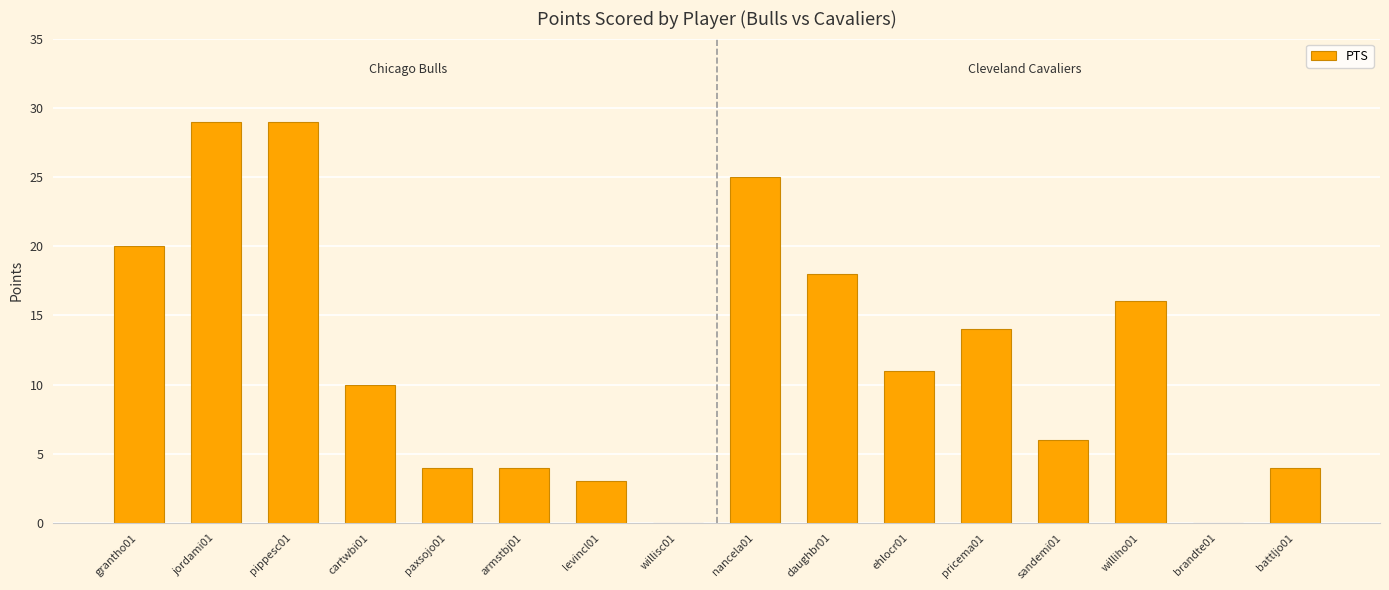

Between ehlocr01 and willisc01, which is larger?

ehlocr01